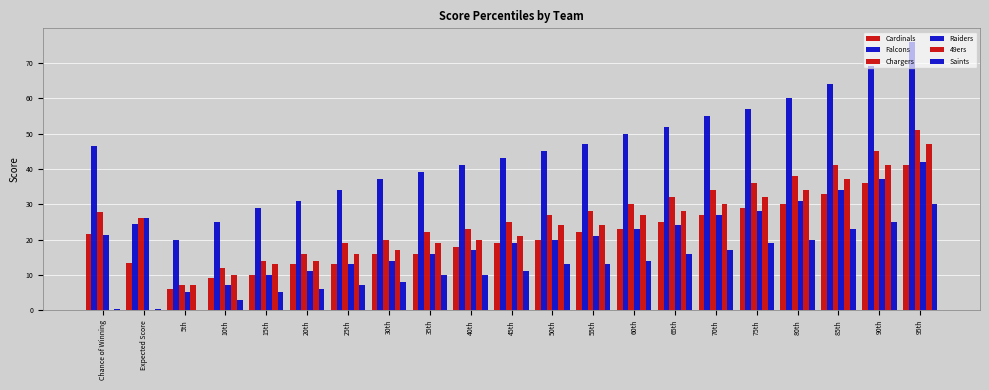

Is it true that Cardinals equals 13.3 at 90th?

False